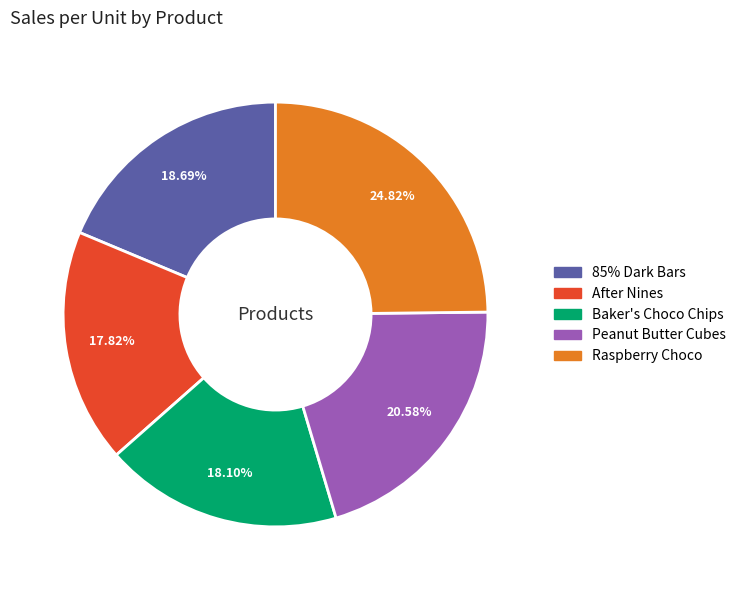

True or false: After Nines accounts for 18% of the total.

True